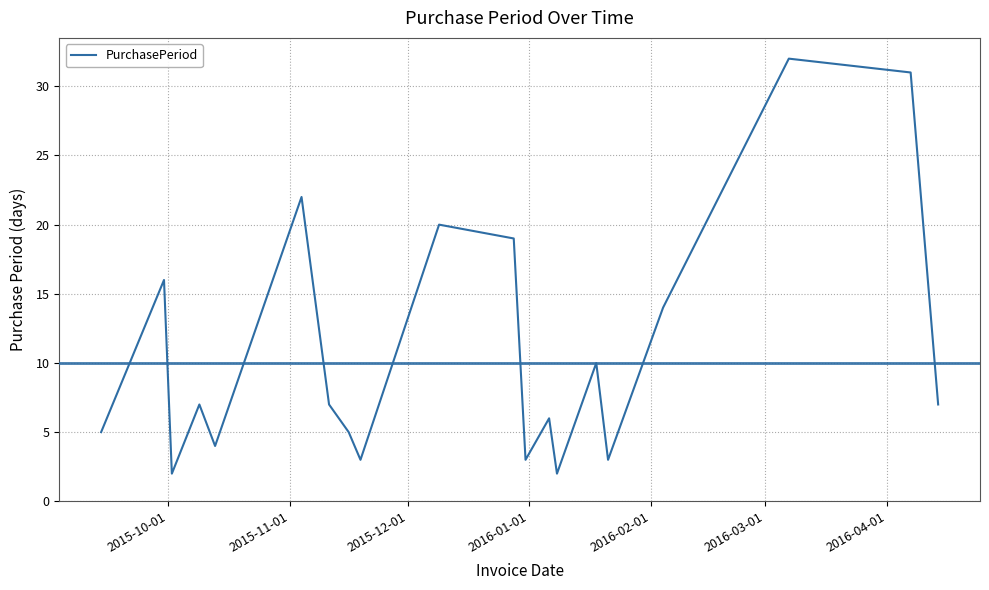

What is the difference between the maximum and minimum values?

30